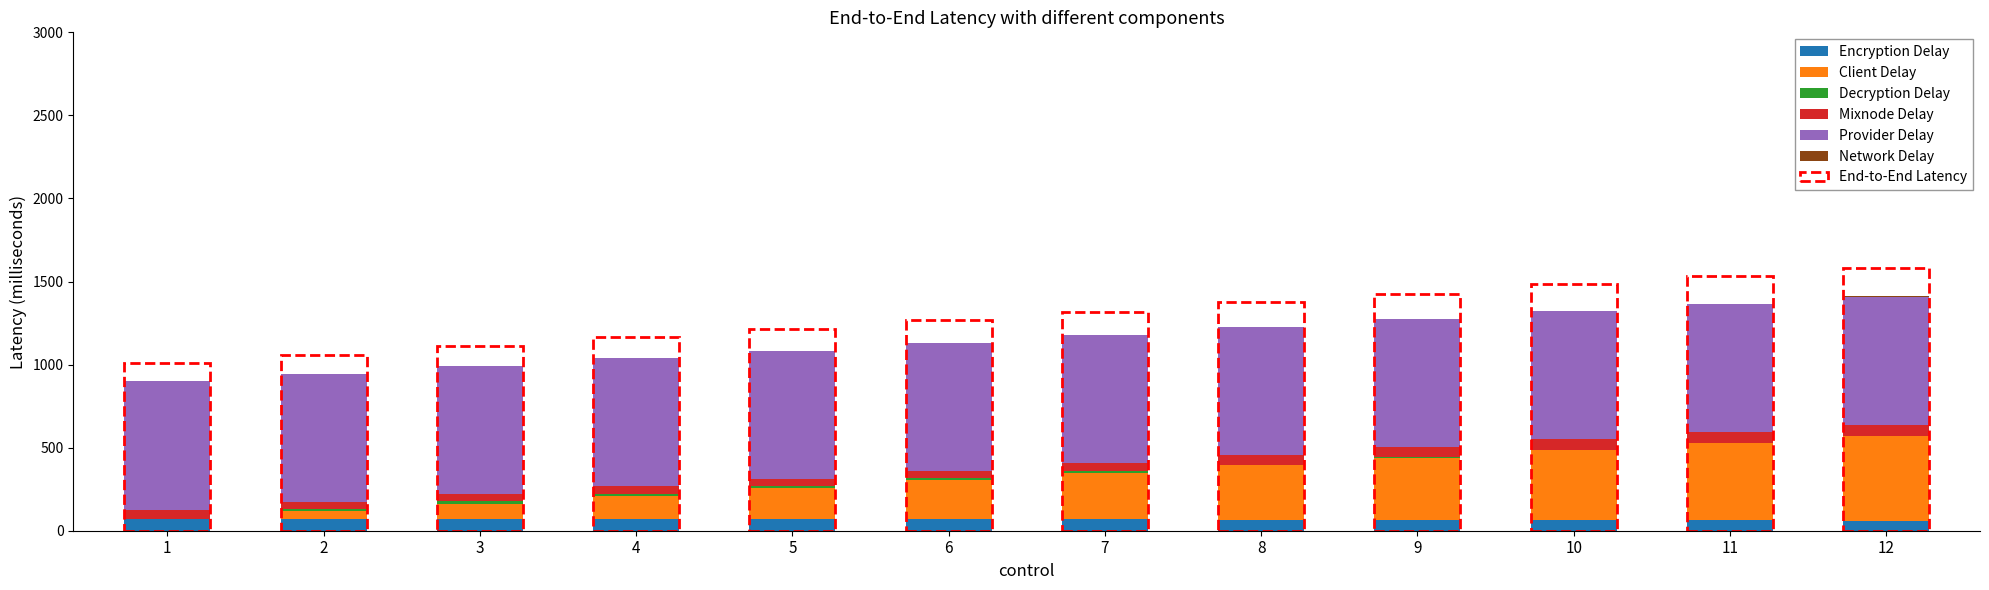

What is the maximum value for Encryption Delay?

71.6